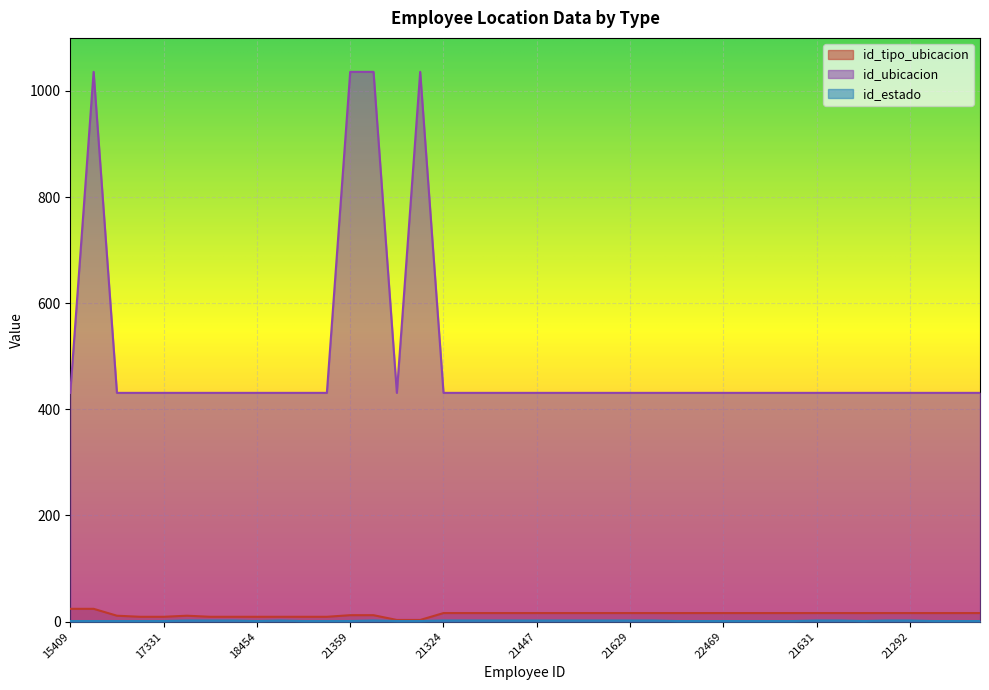

The value of id_tipo_ubicacion at 22464 is 16. True or false?

True